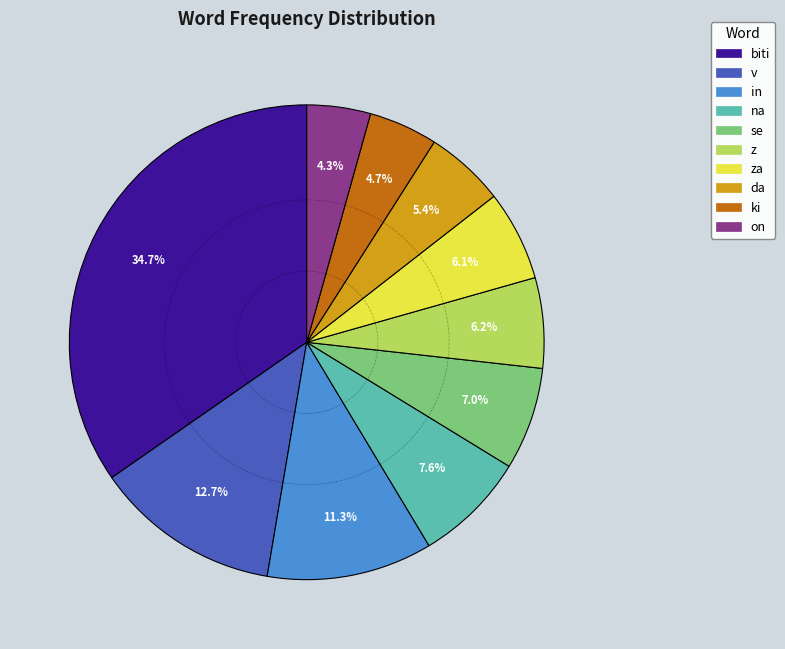

Does any single category account for the majority?

No